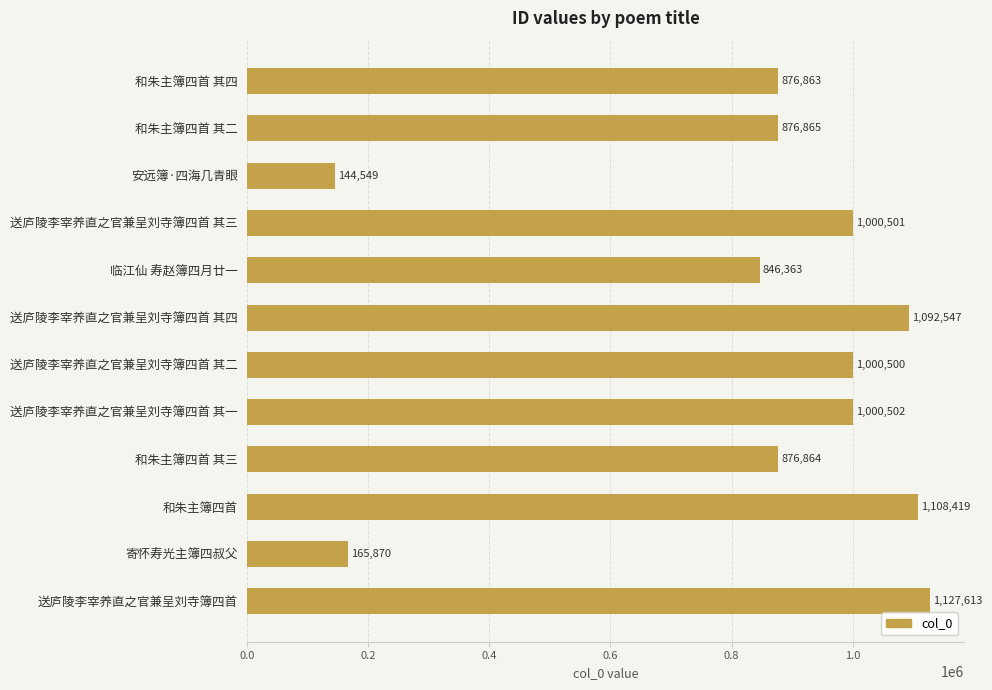

Is it true that the value at 安远簿·四海几青眼 is 144549?

True